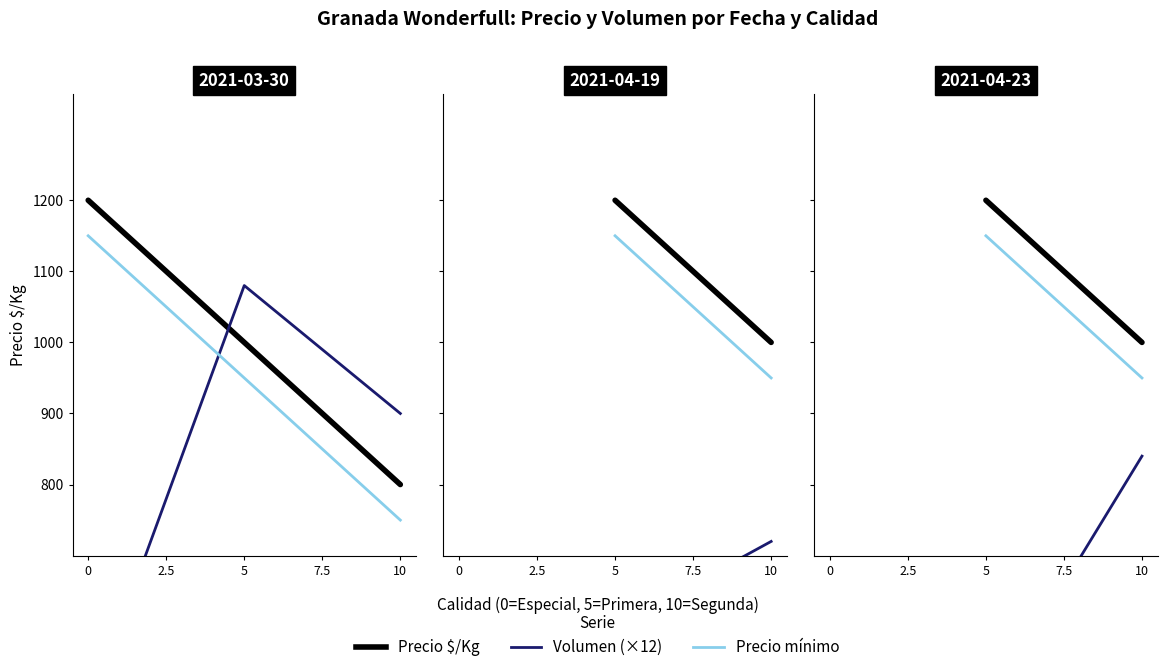

What is the value of the Volumen (×12) point at the 2nd from the left?

840